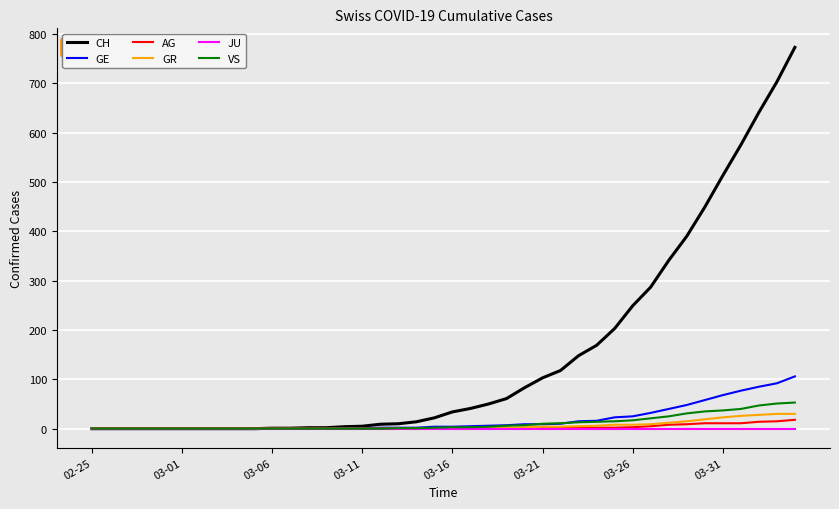

Which series has the largest range (max minus min)?

CH